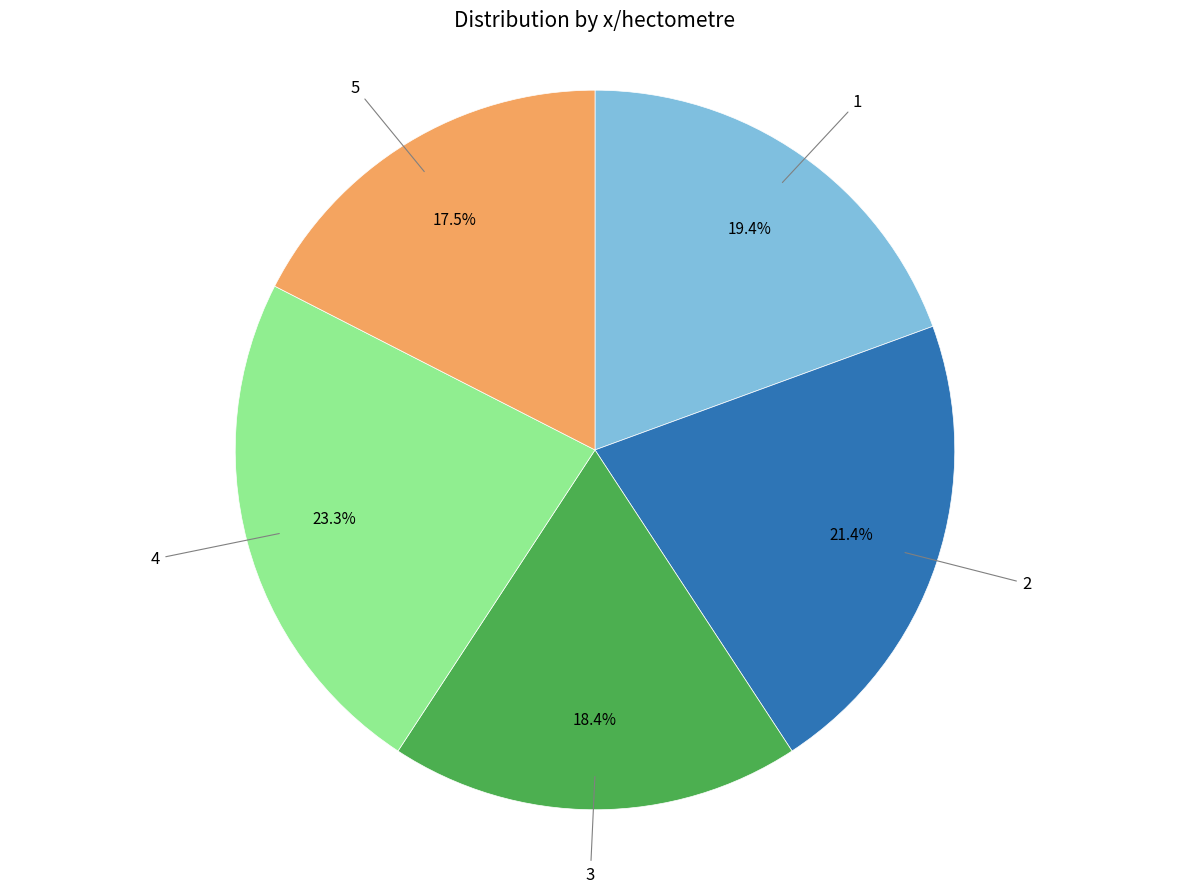

How many slices are in this pie chart?

5